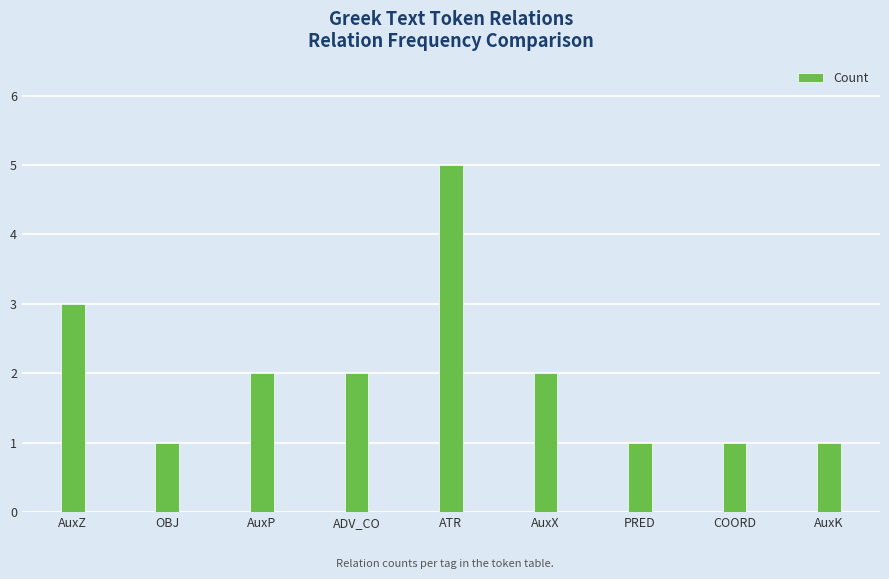

How many categories are shown in the chart?

9